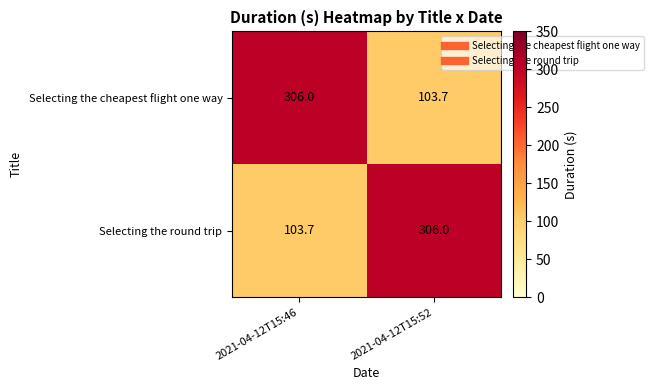

What is the smallest value displayed?

103.7